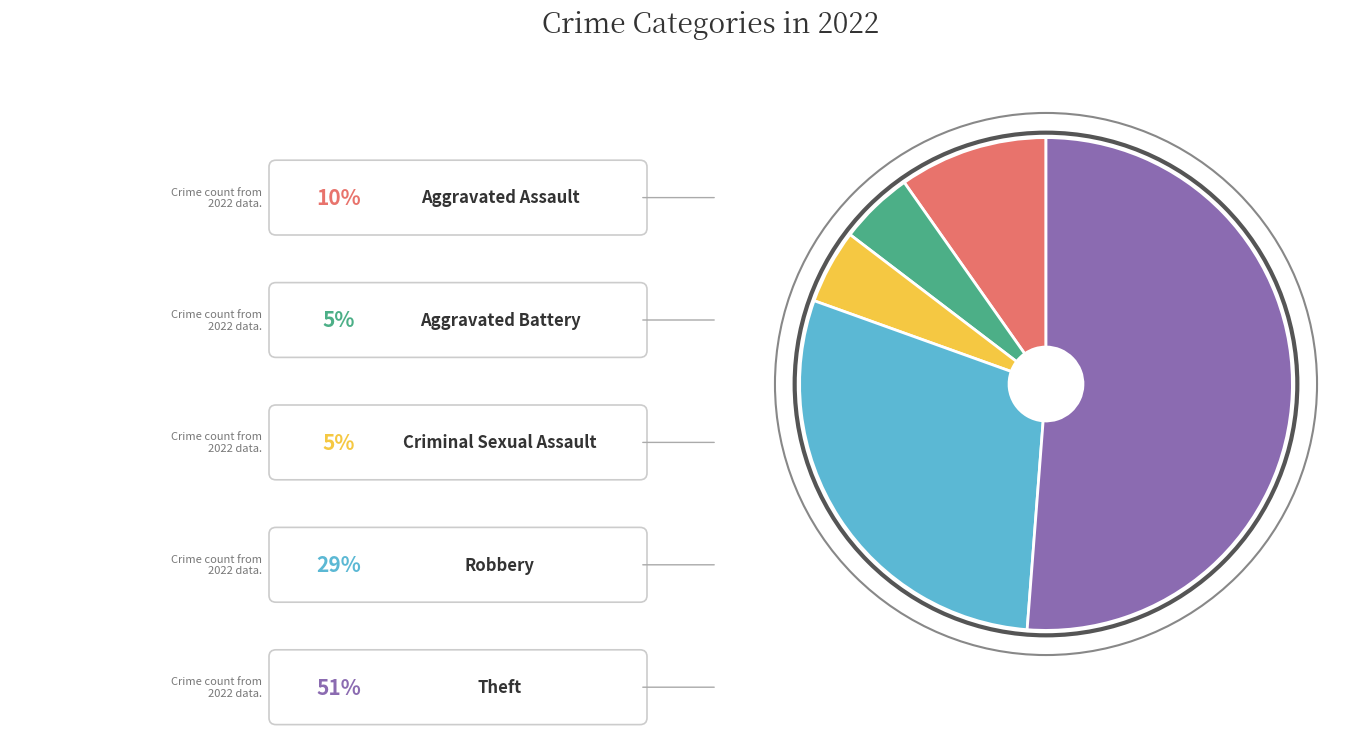

How many slices are in this pie chart?

5